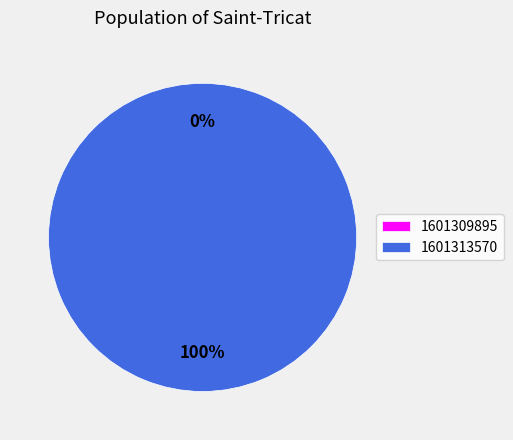

Between 1601313570 and 1601309895, which is larger?

1601313570